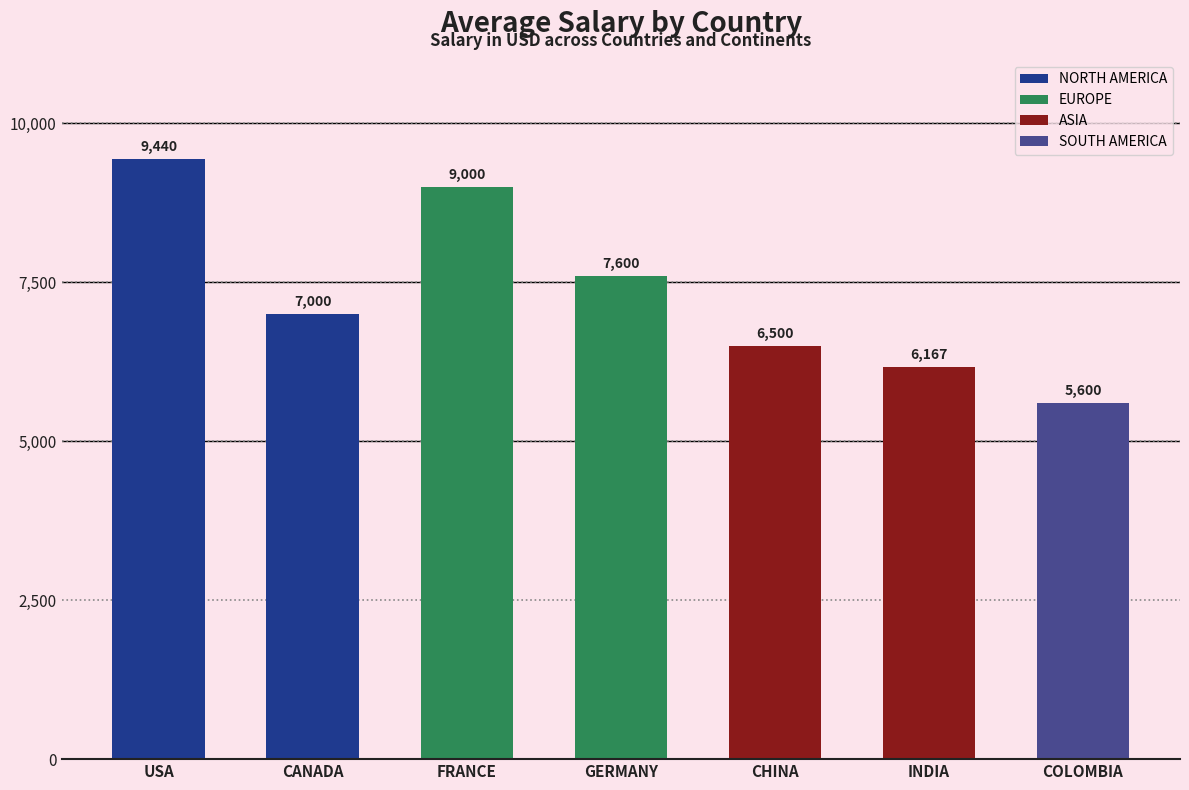

Is it true that the value at GERMANY is 7600?

True